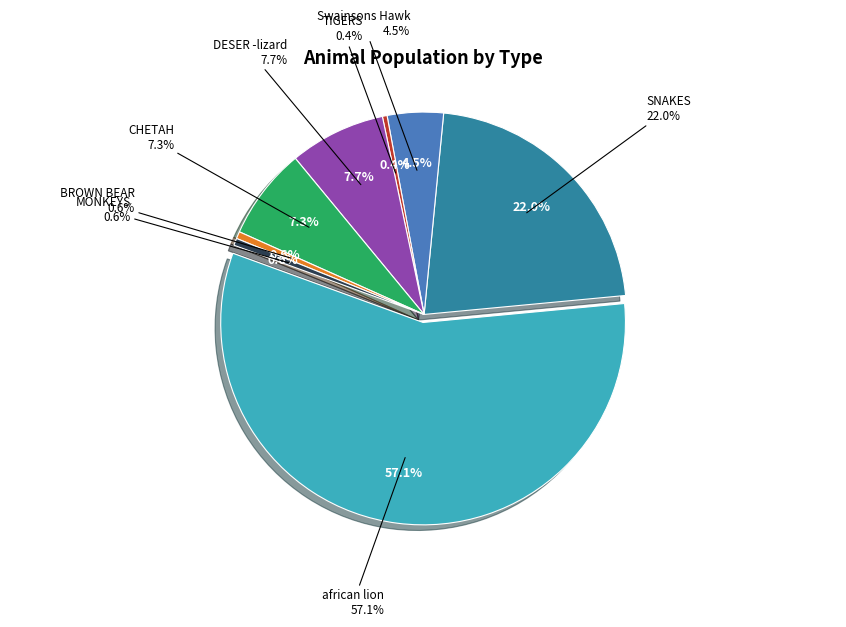

Count the number of slices in the pie.

8